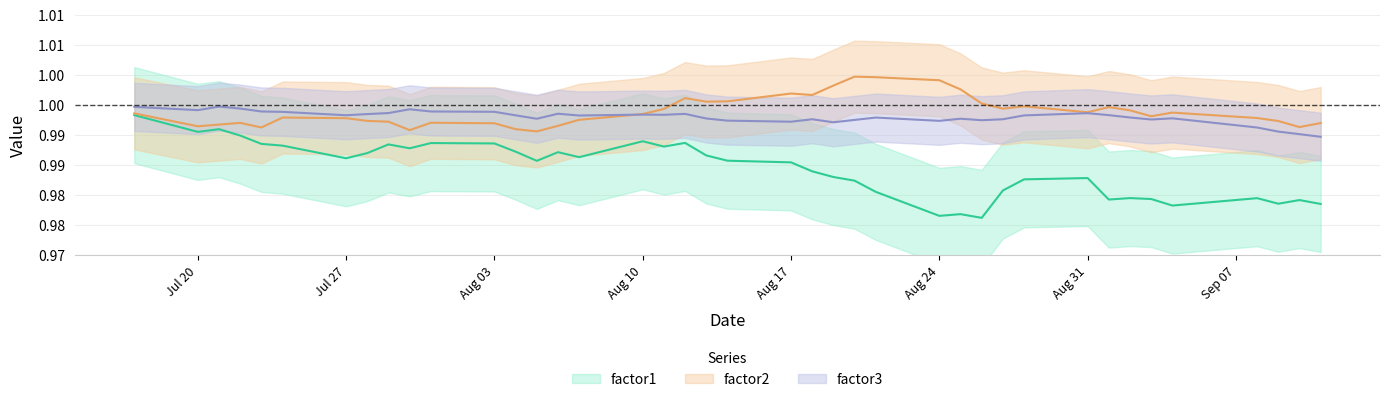

What are all the series names shown in the legend?

factor1, factor2, factor3